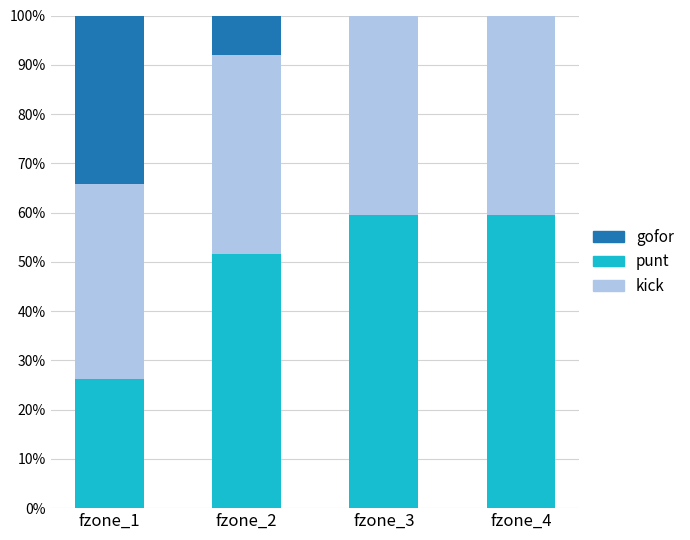

Are the bars grouped side by side (vs. stacked)?

No